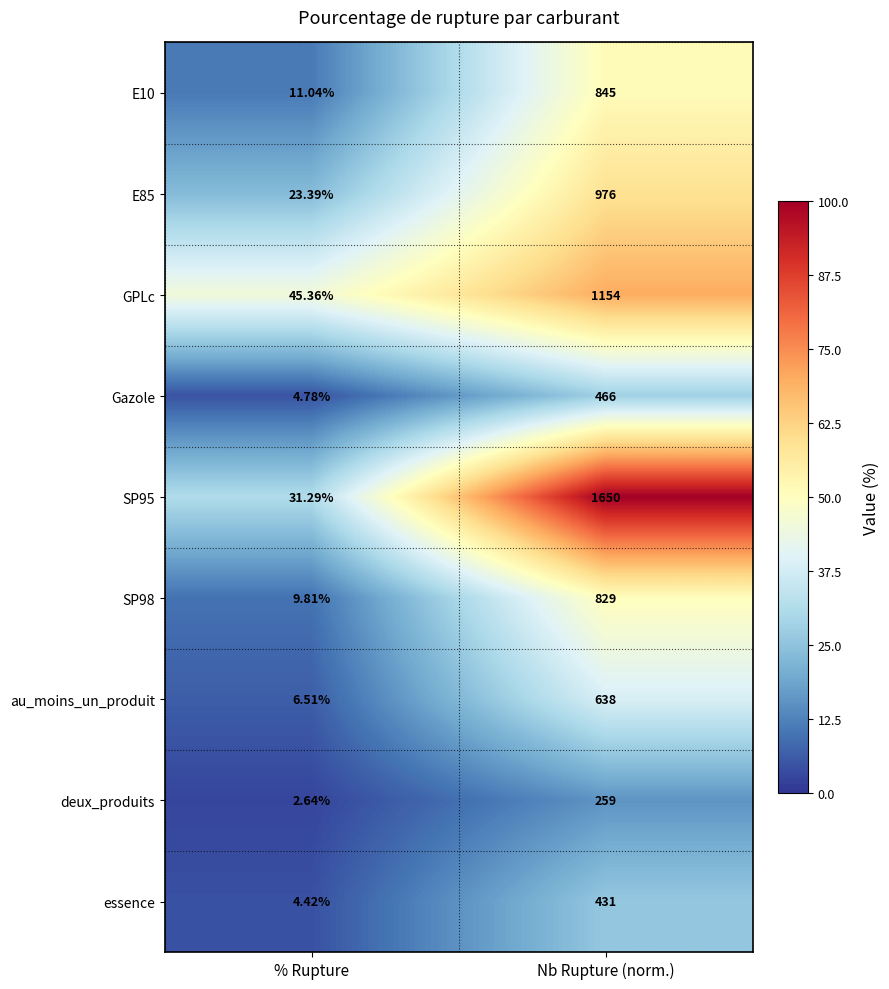

Rank the series at Nb Rupture (norm.) from highest to lowest value.

SP95, GPLc, E85, E10, SP98, au_moins_un_produit, Gazole, essence, deux_produits